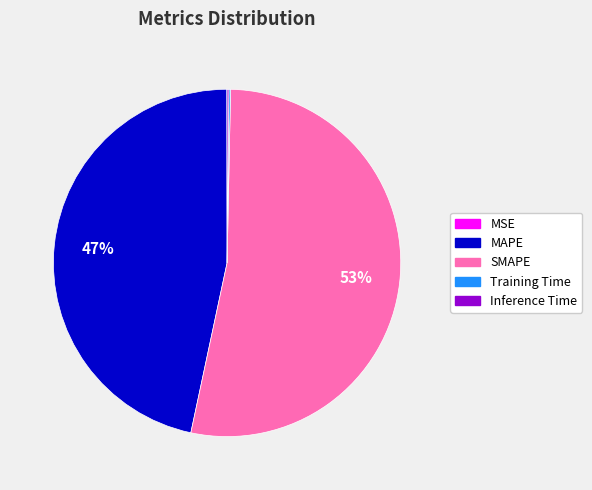

What is the largest slice in the pie chart?

SMAPE